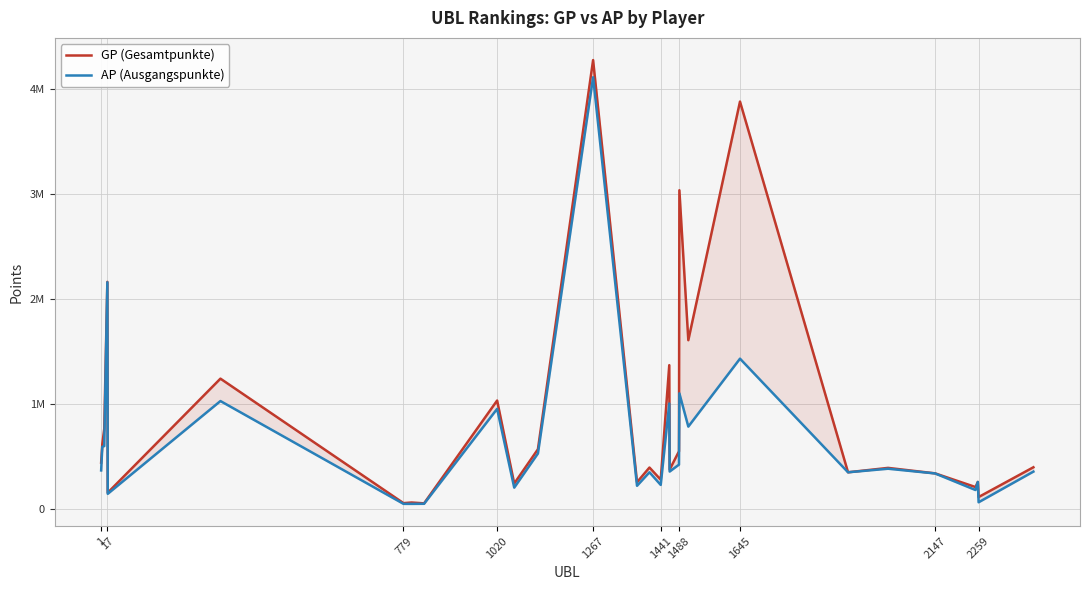

The value of AP (Ausgangspunkte) at 1441 is 229629. True or false?

True